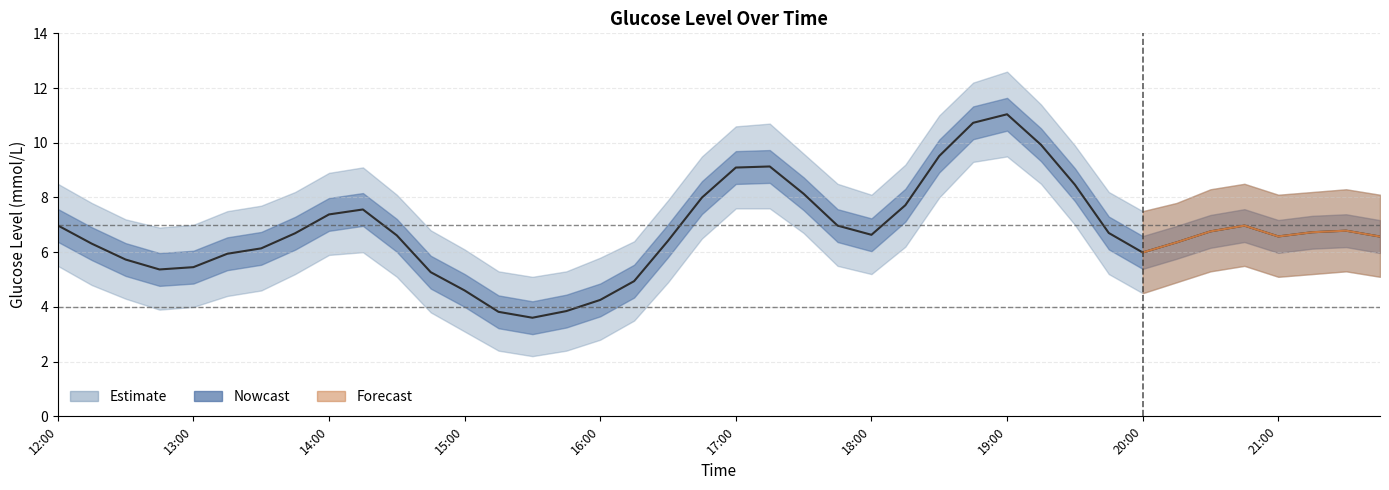

The value at 14:00 is 9.6. True or false?

False